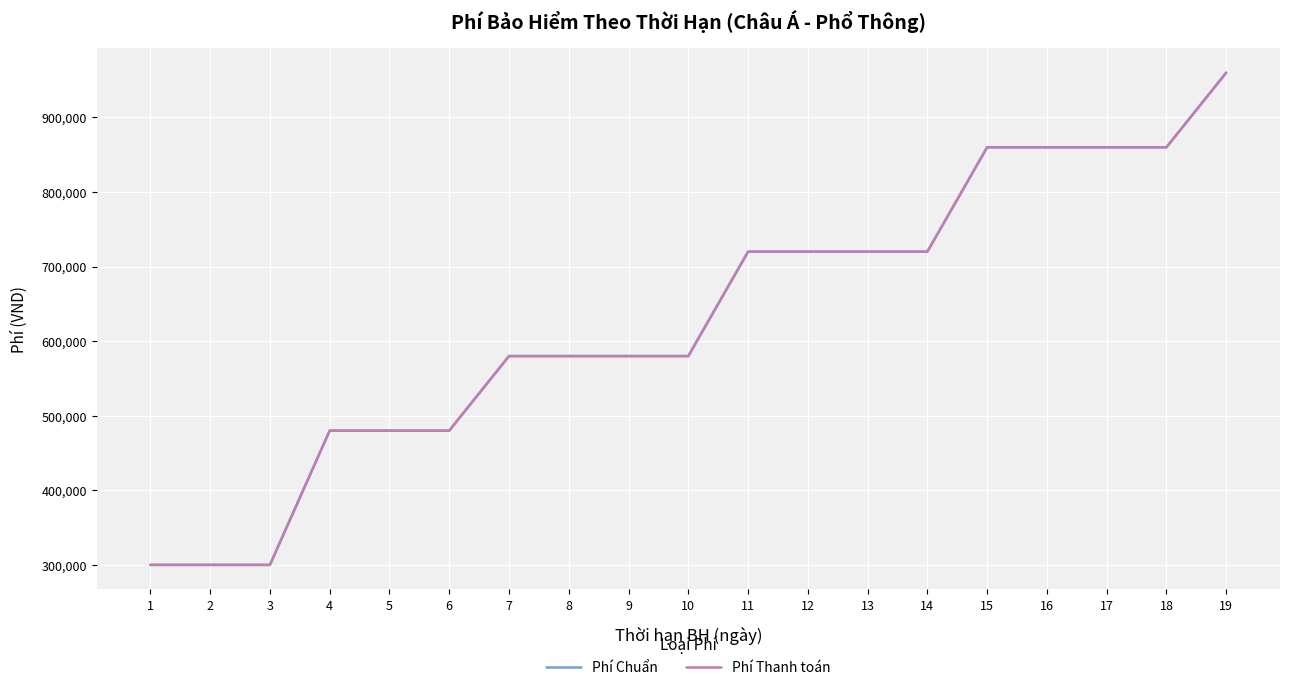

At 14, list the series in order from smallest to largest.

Phí Chuẩn, Phí Thanh toán